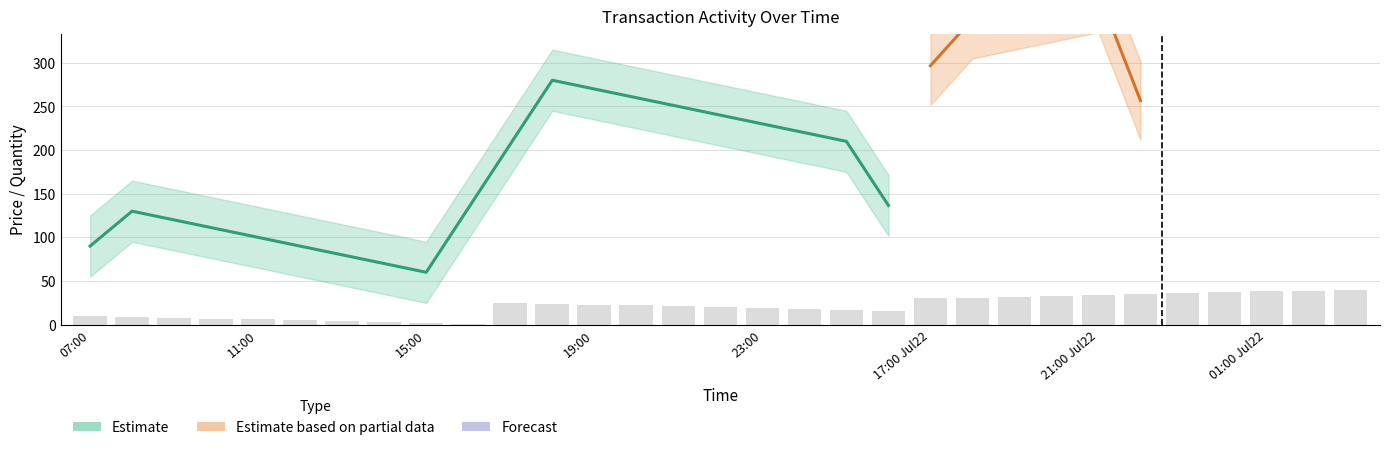

At how many categories does at least one series exceed 41?

20